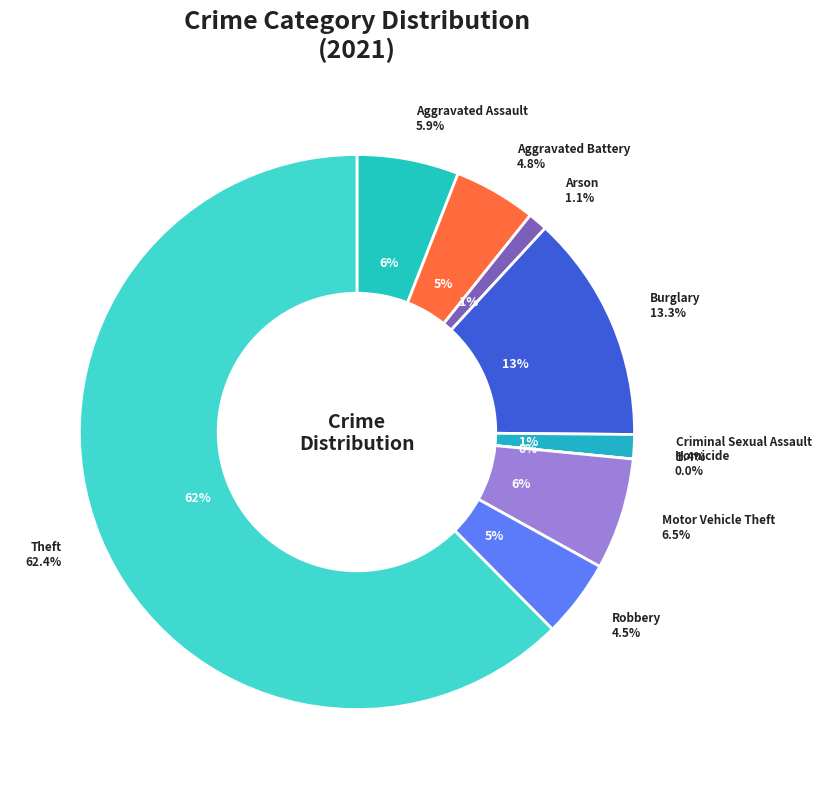

Rank the categories by value from highest to lowest.

Theft, Burglary, Motor Vehicle Theft, Aggravated Assault, Aggravated Battery, Robbery, Criminal Sexual Assault, Arson, Homicide